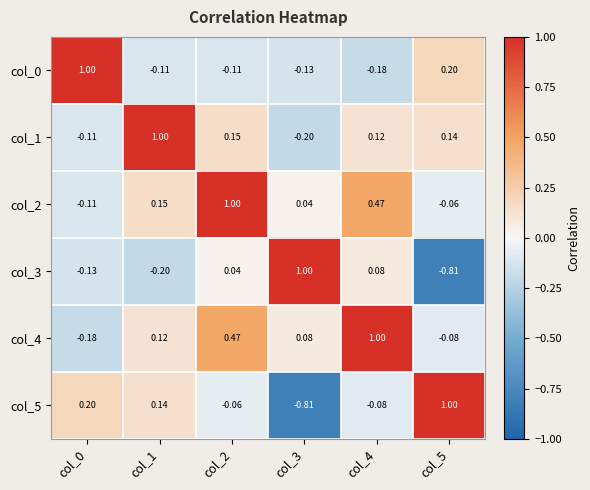

At how many categories does at least one series exceed 0?

6